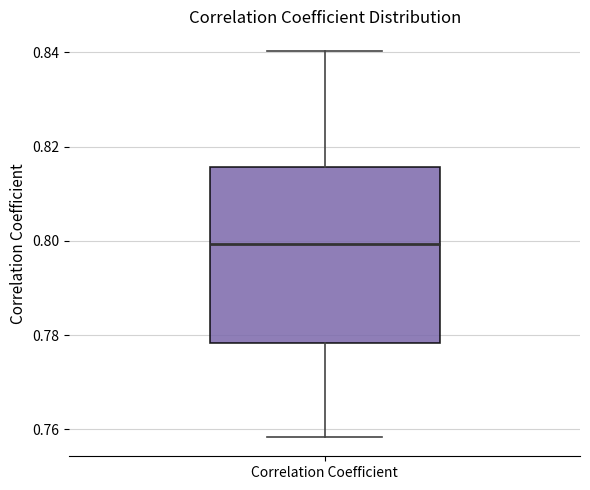

Read this box plot against the y-axis: the position of the median line, the range covered by the box, and the ends of both whiskers. The values are not printed on the chart, so give them approximately, as read against the axis.

median 0.800, box 0.778 to 0.816, whiskers 0.758 to 0.840